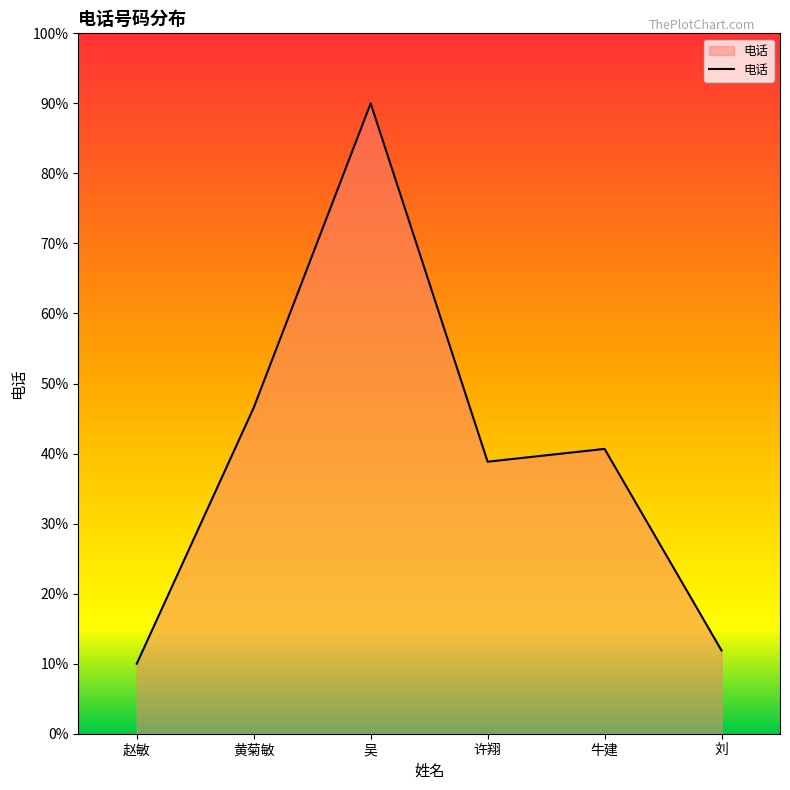

Reading right to left, list all the values displayed in this chart.

11.9	40.7	38.8	90.0	46.6	10.0